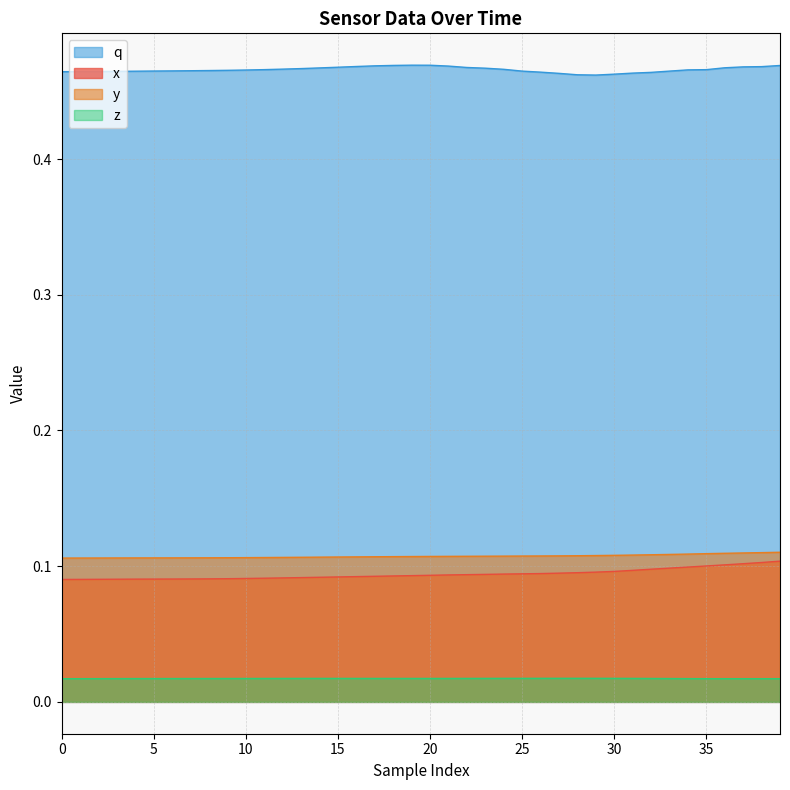

How many lines are shown in the chart?

4